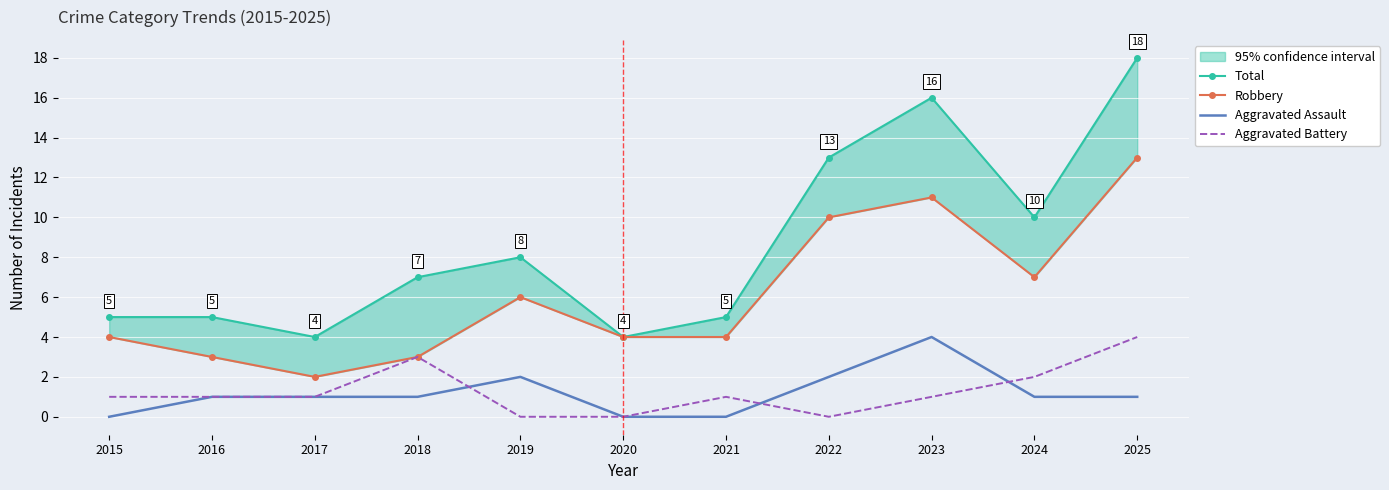

What is the difference between the maximum and minimum values in the Aggravated Battery series?

4